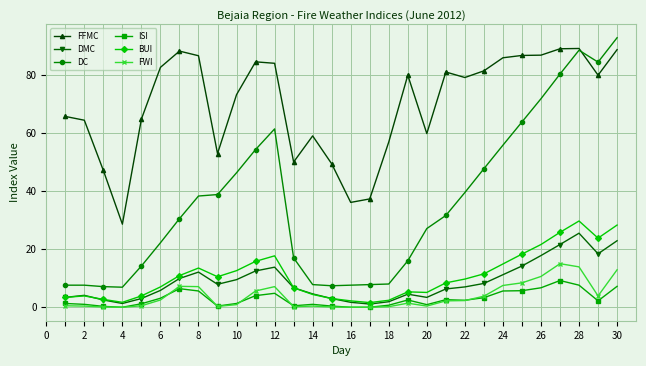

What is the maximum value shown in the chart?

92.8